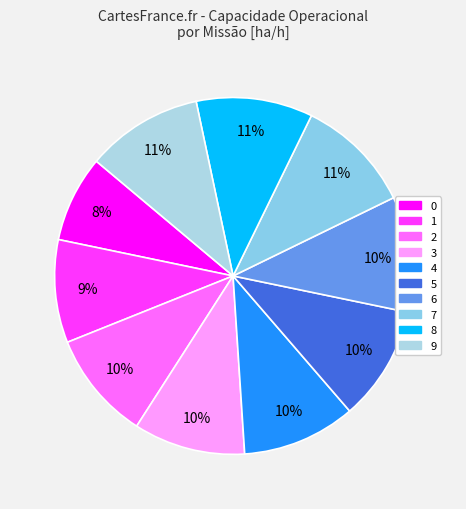

To the nearest percent, what is the difference between the largest and smallest slice percentages?

3%